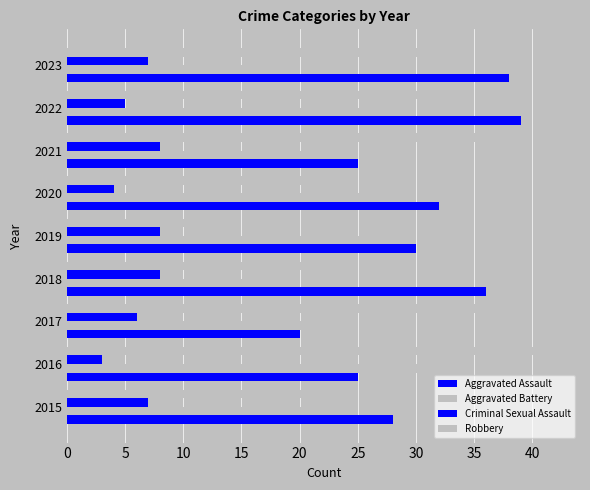

What is the difference between the maximum and minimum values in the Aggravated Assault series?

19